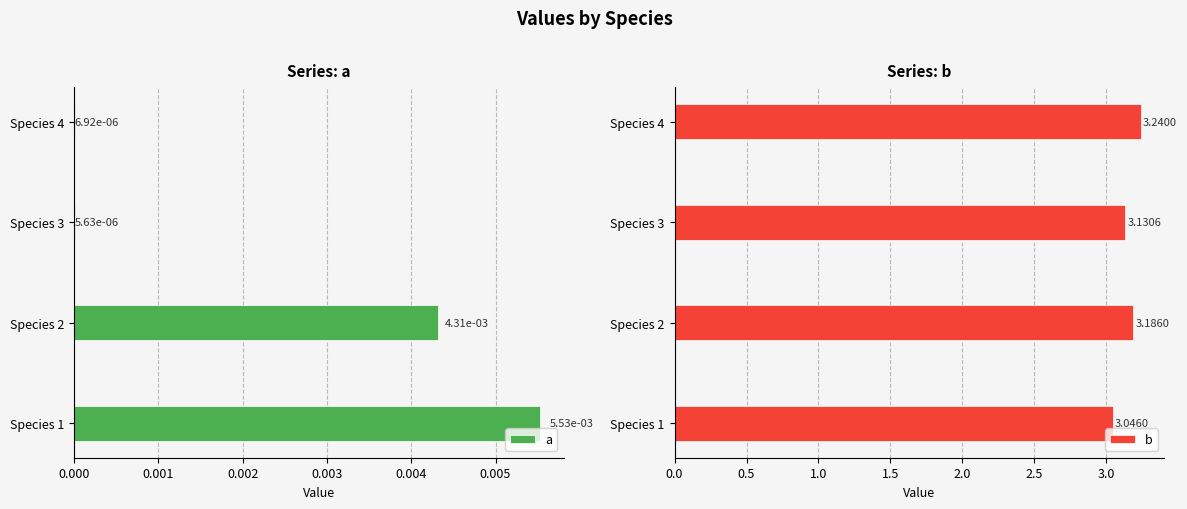

What is the sum of the b values at Species 1 and Species 3?

6.2